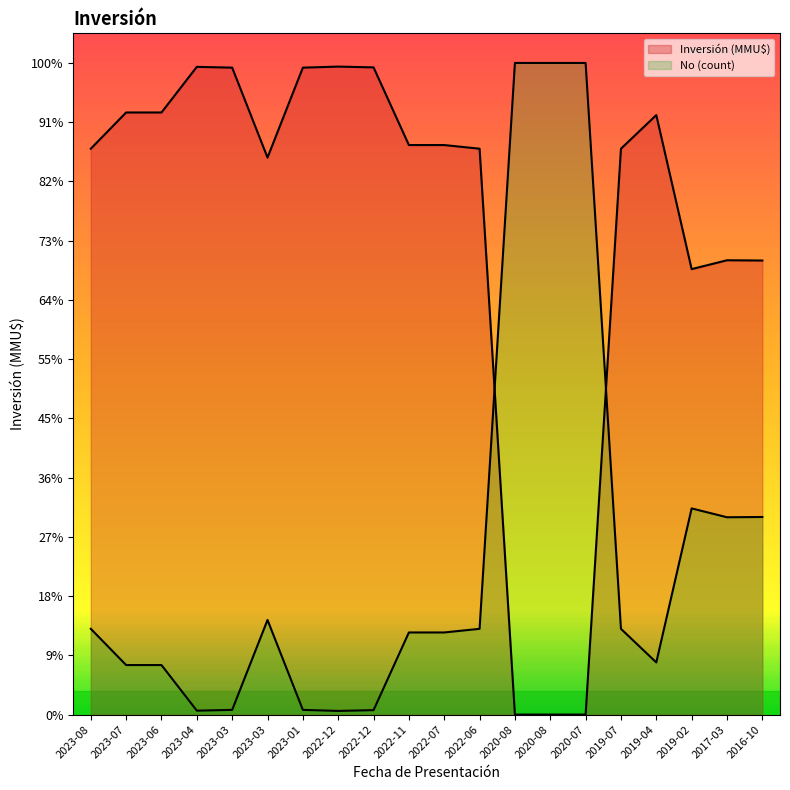

Read the value at 2022-12.

2731.3